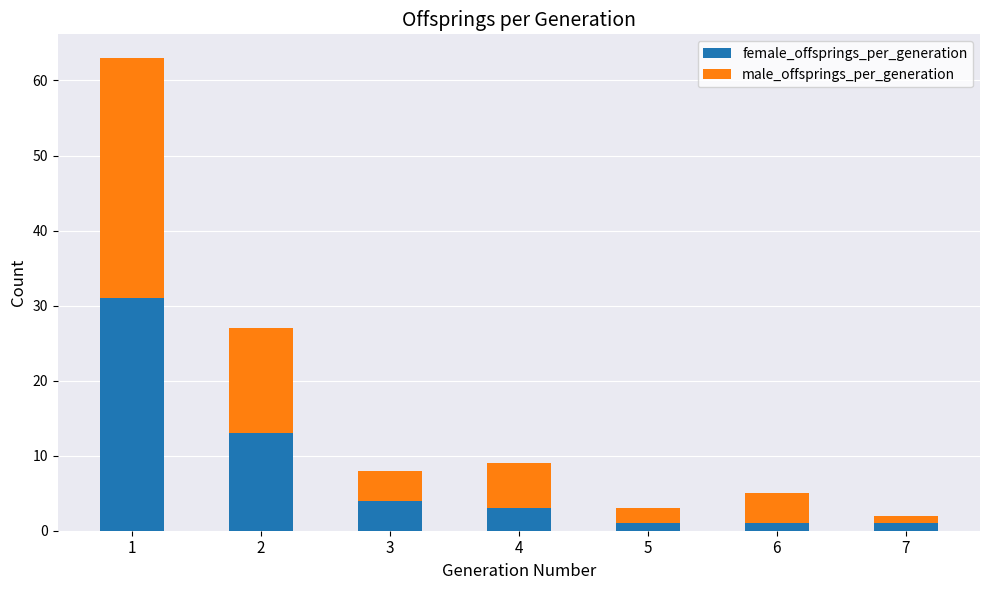

Which series changed the most between 2 and 5?

female_offsprings_per_generation